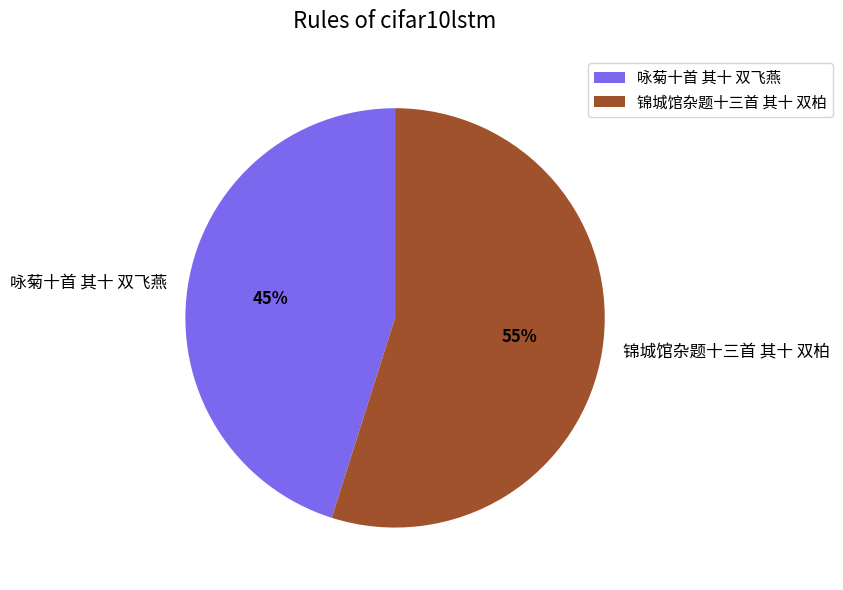

Count the number of slices in the pie.

2